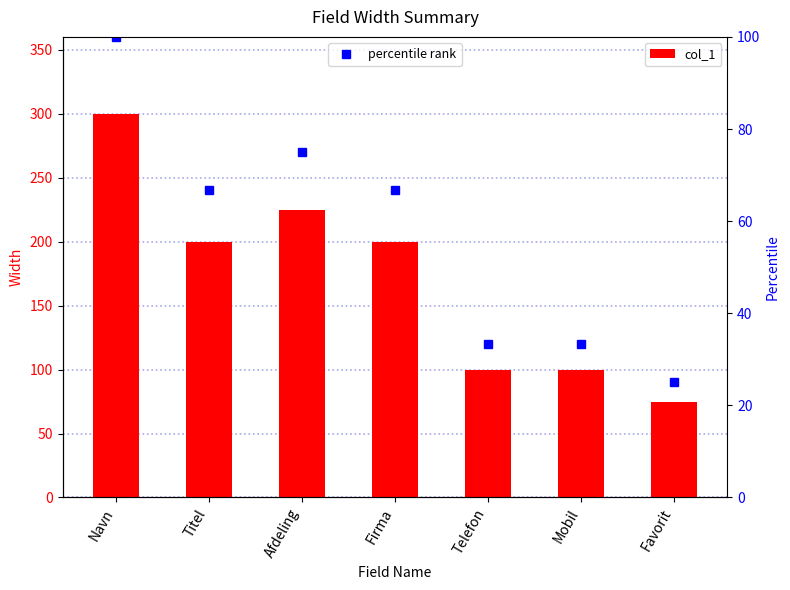

What is the average value of the percentile rank series?

57.1